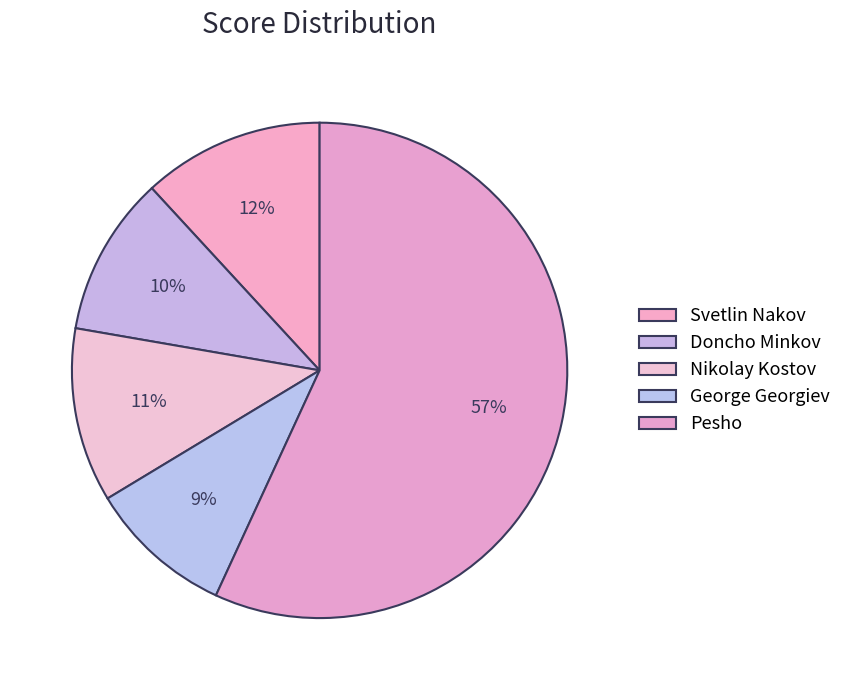

Combined, what portion of the pie is George Georgiev and Pesho?

66.4%